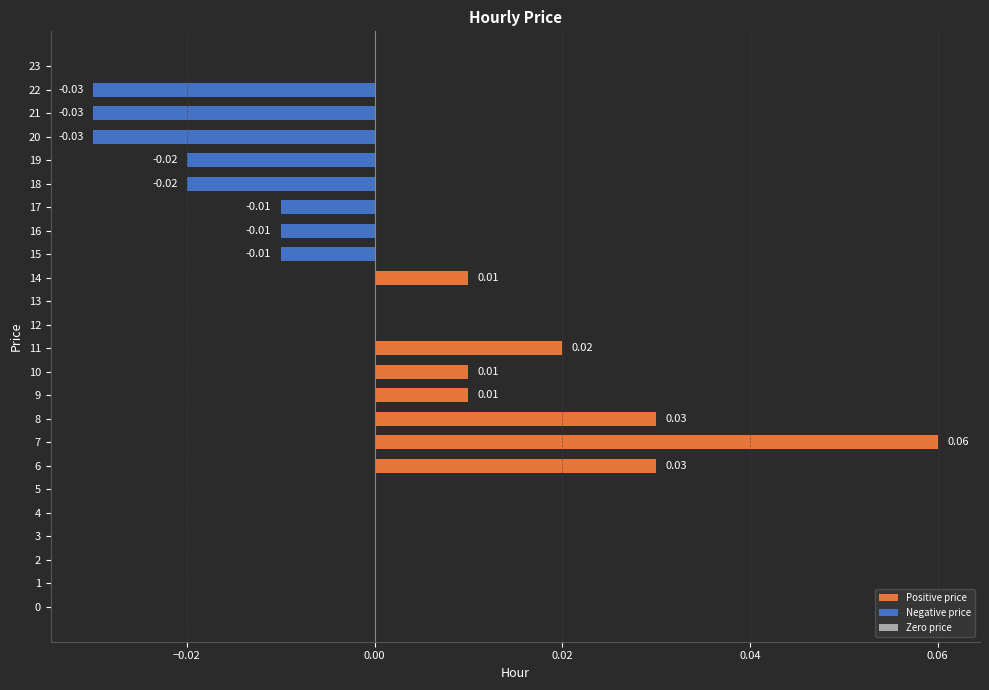

Between 10 and 12, which is larger?

10